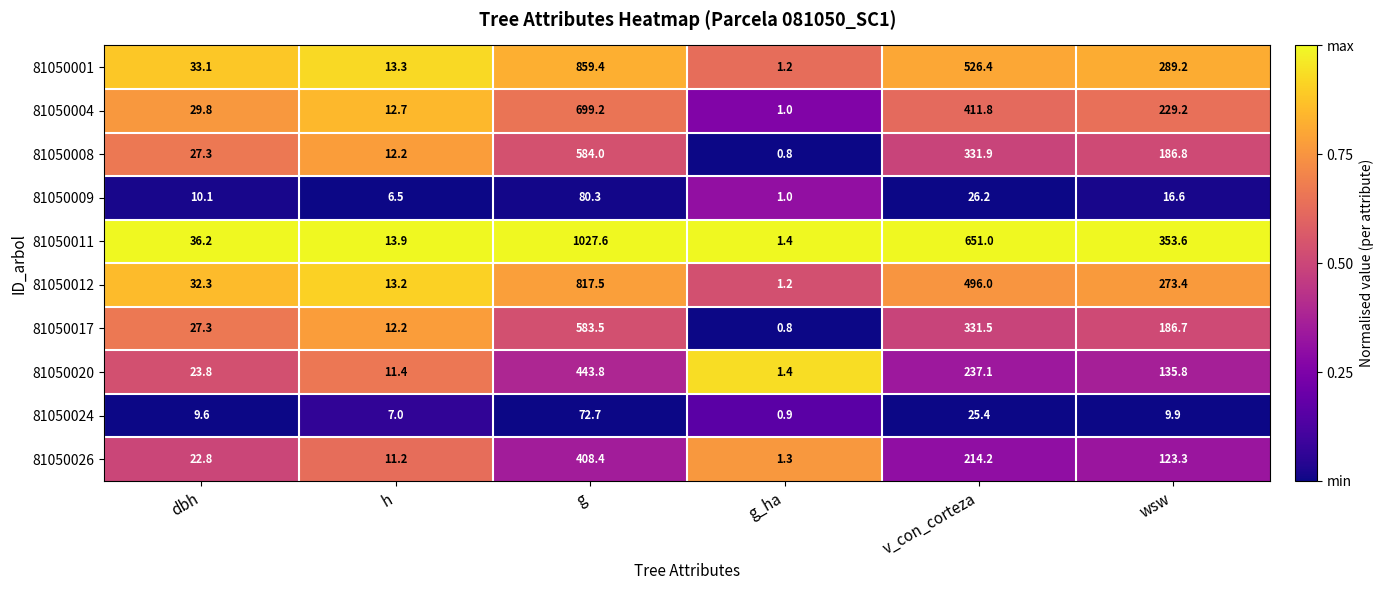

Which category has the highest value across all series?

g